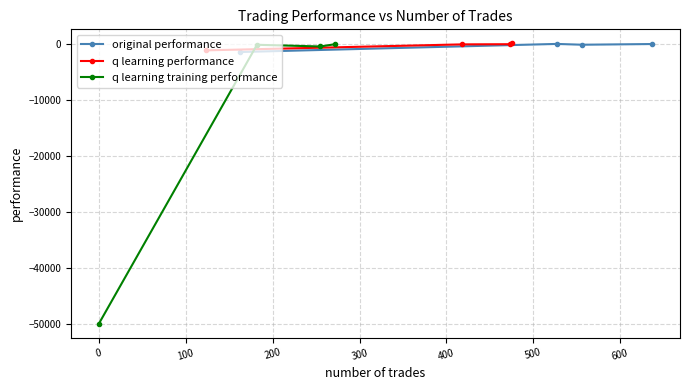

Does the chart display data point markers on the line(s)?

Yes